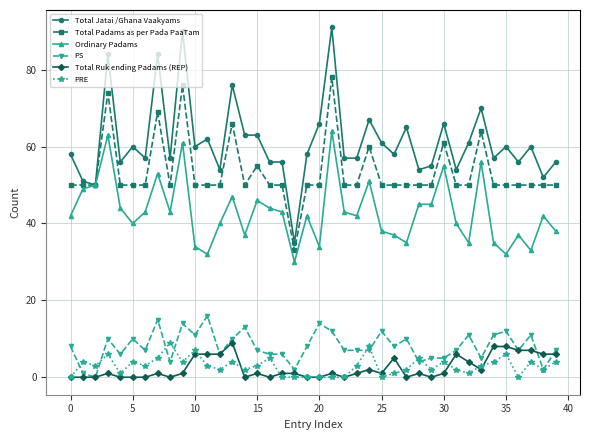

Which series has the largest range (max minus min)?

Total Jatai /Ghana Vaakyams